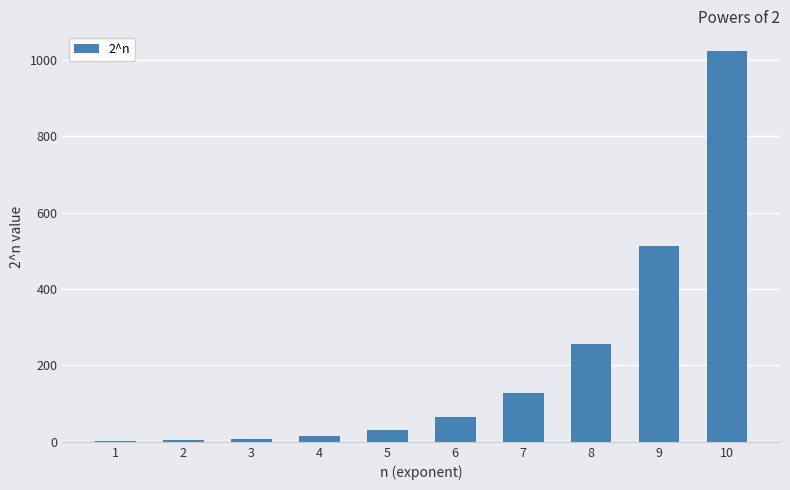

How many categories are shown in the chart?

10